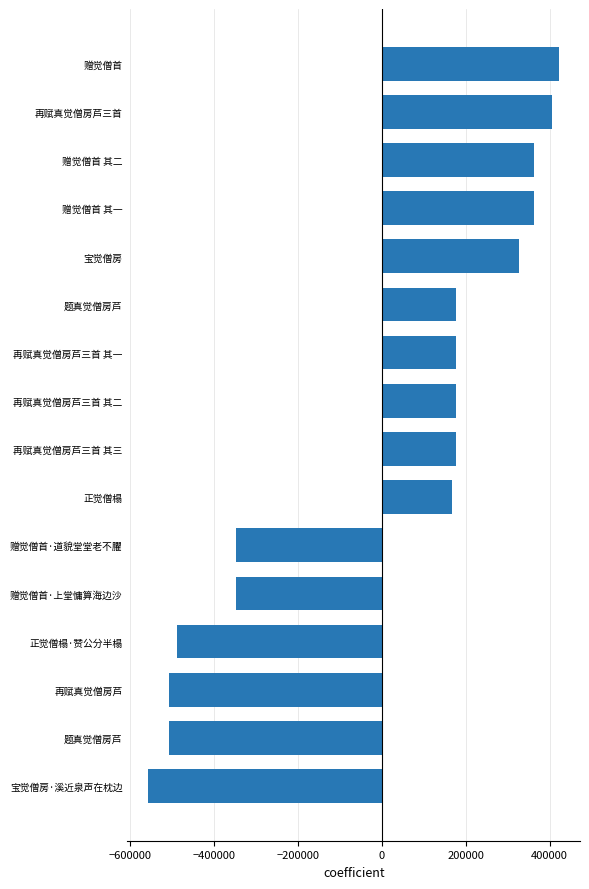

Count the number of categories in the chart.

16